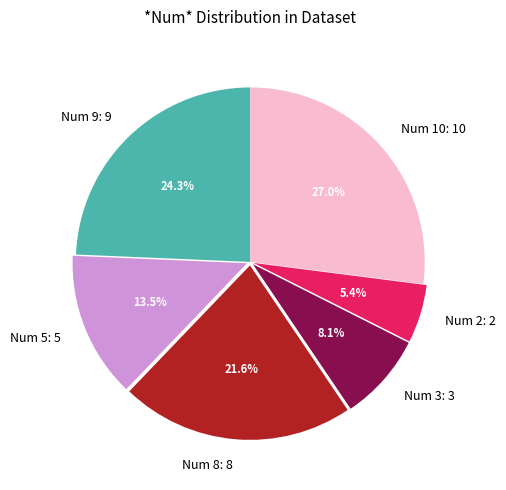

Approximately how many times larger is the value at Num 8: 8 compared to Num 3: 3?

2.7